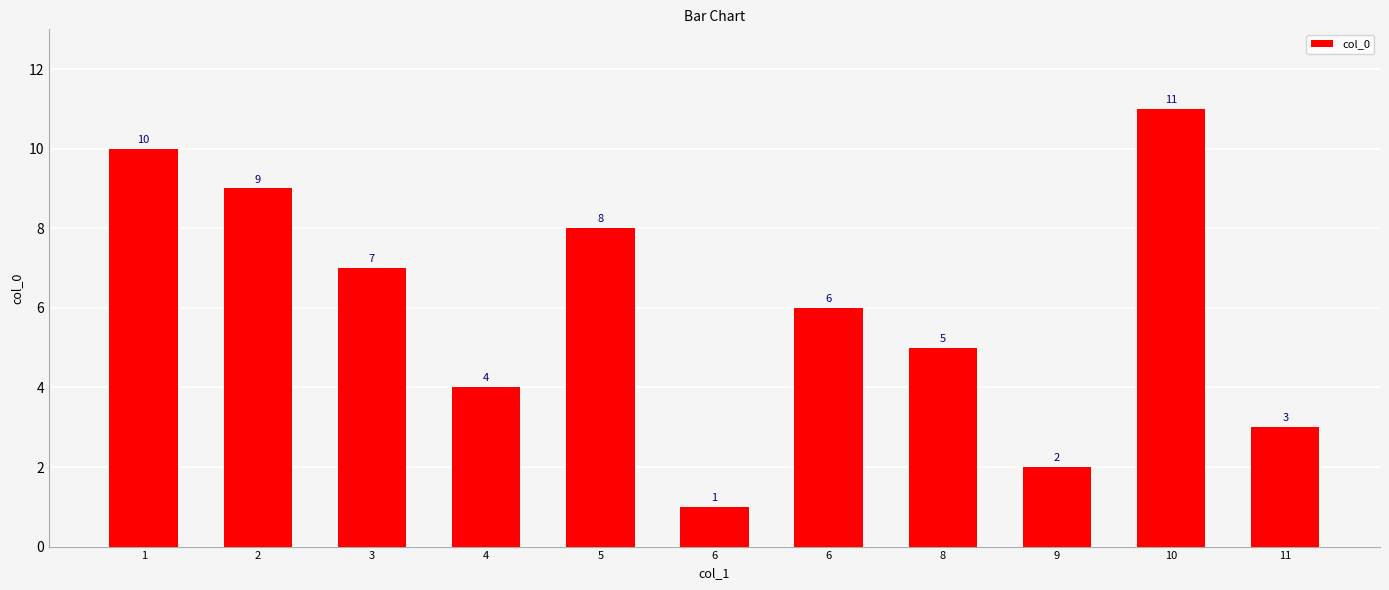

Reading left to right, transcribe all the data shown in this chart.

10	9	7	4	8	1	6	5	2	11	3